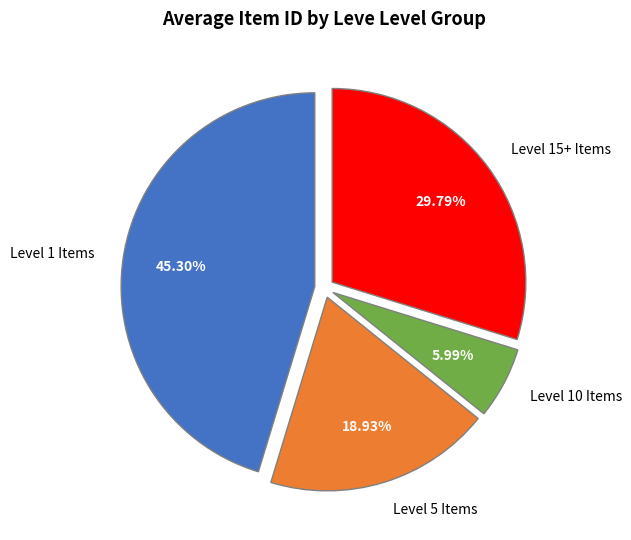

How many slices are in this pie chart?

4